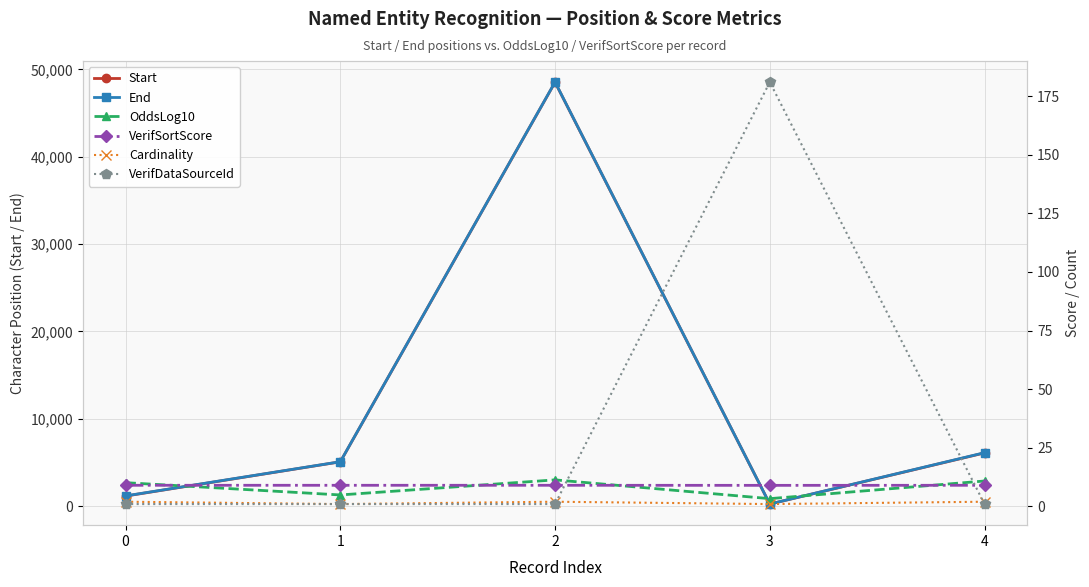

What is the value of the OddsLog10 point at the 1st from the left?

10.1